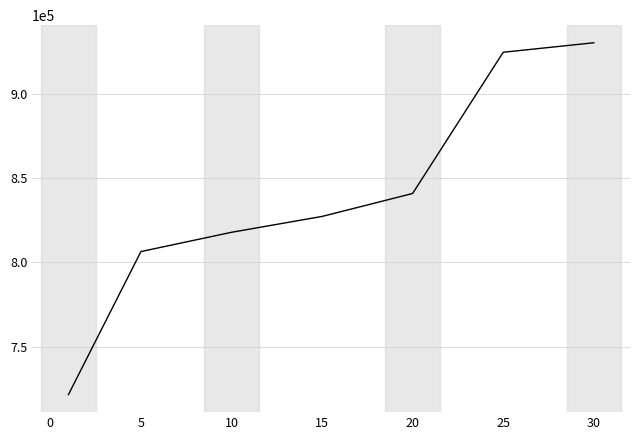

What is the average value?

838316.0